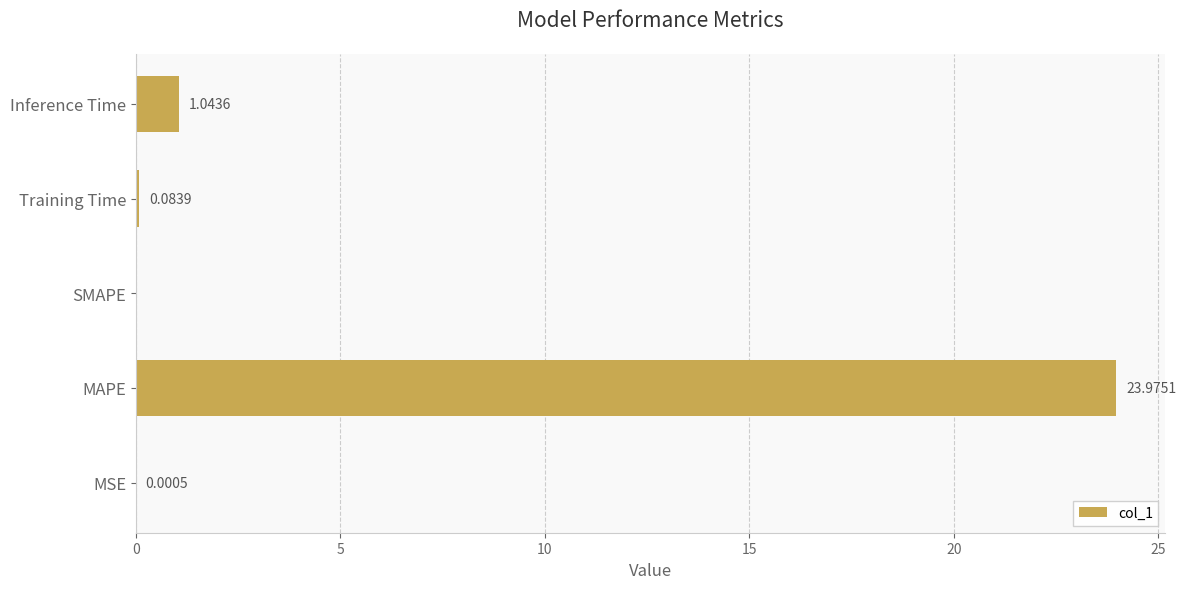

What is the sum of the values at MSE and MAPE?

24.0